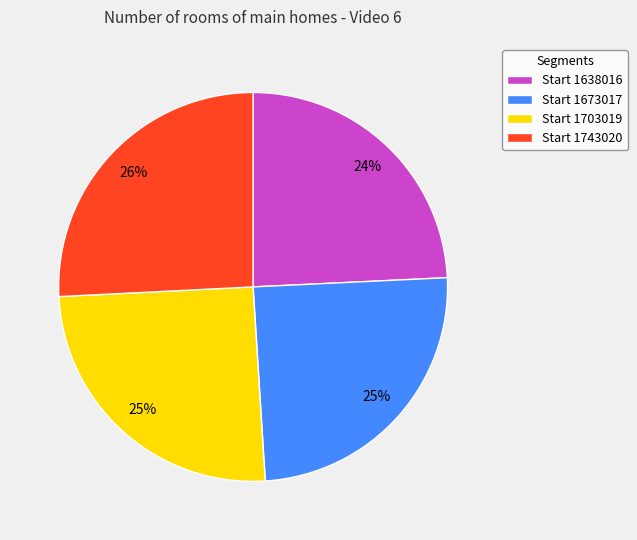

To the nearest percent, what is the difference between the largest and smallest slice percentages?

2%